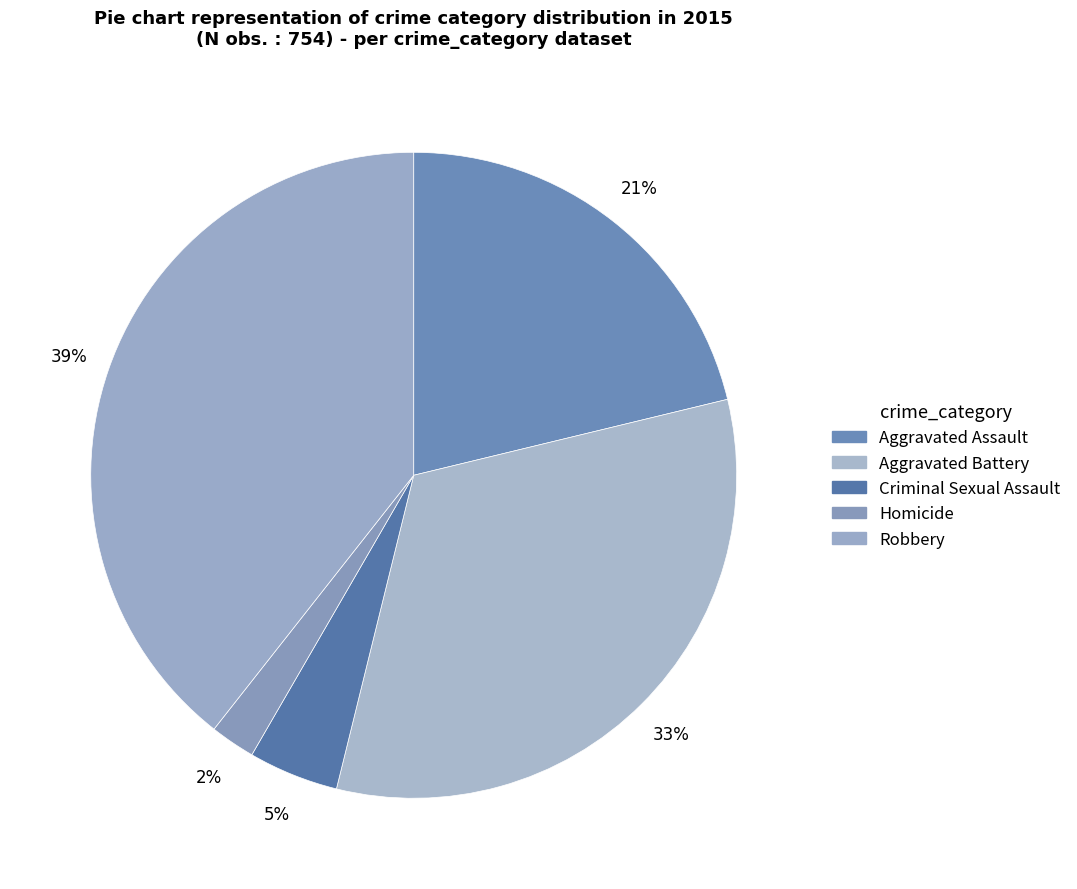

What is the ratio of the value at Robbery to the value at Aggravated Assault?

1.9